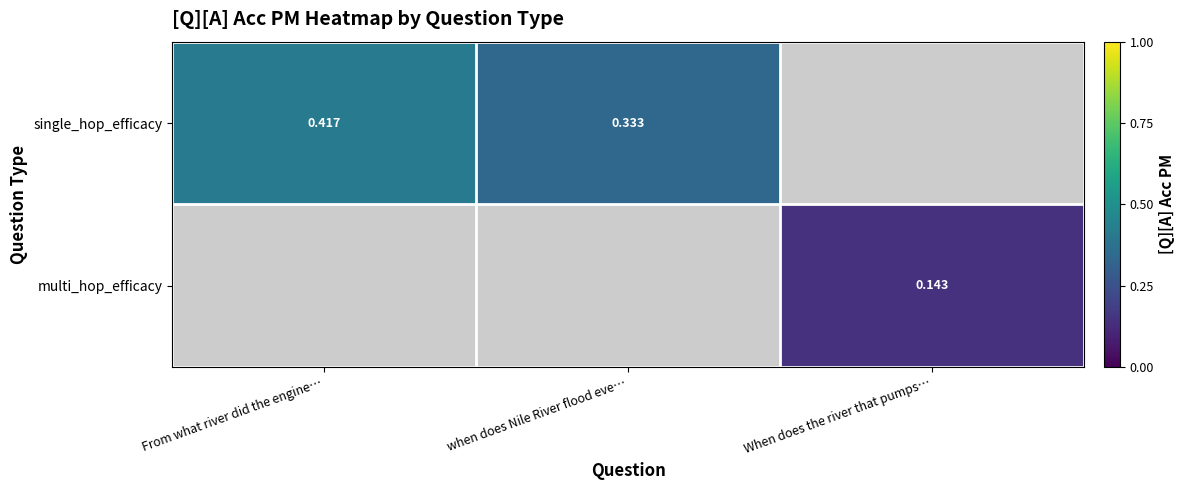

What is the difference between the single_hop_efficacy values at when does Nile River flood eve… and From what river did the engine…?

0.1